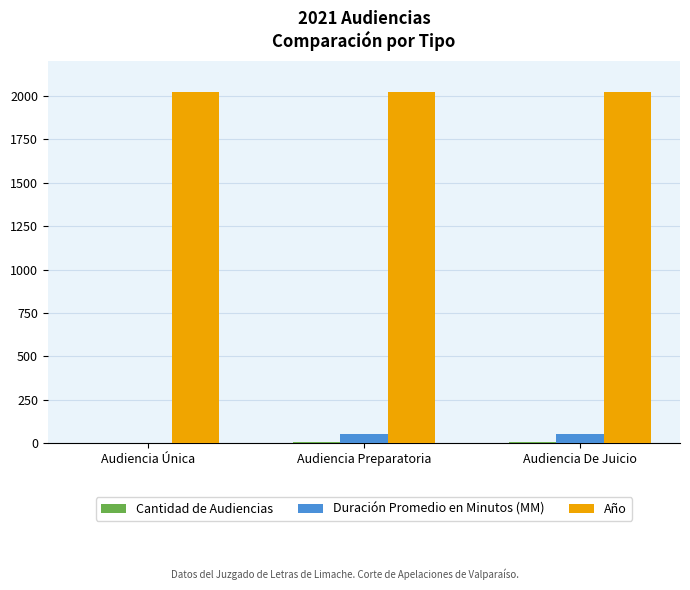

True or false: Año has a value of 2021 at Audiencia De Juicio.

True